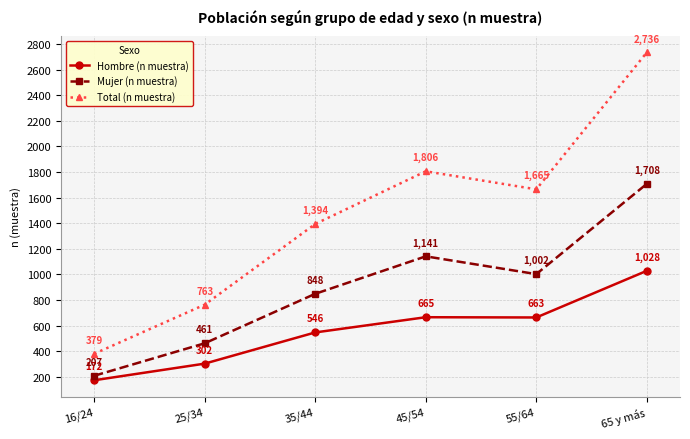

In Total (n muestra), how many points are lower than both neighbors (excluding endpoints)?

1